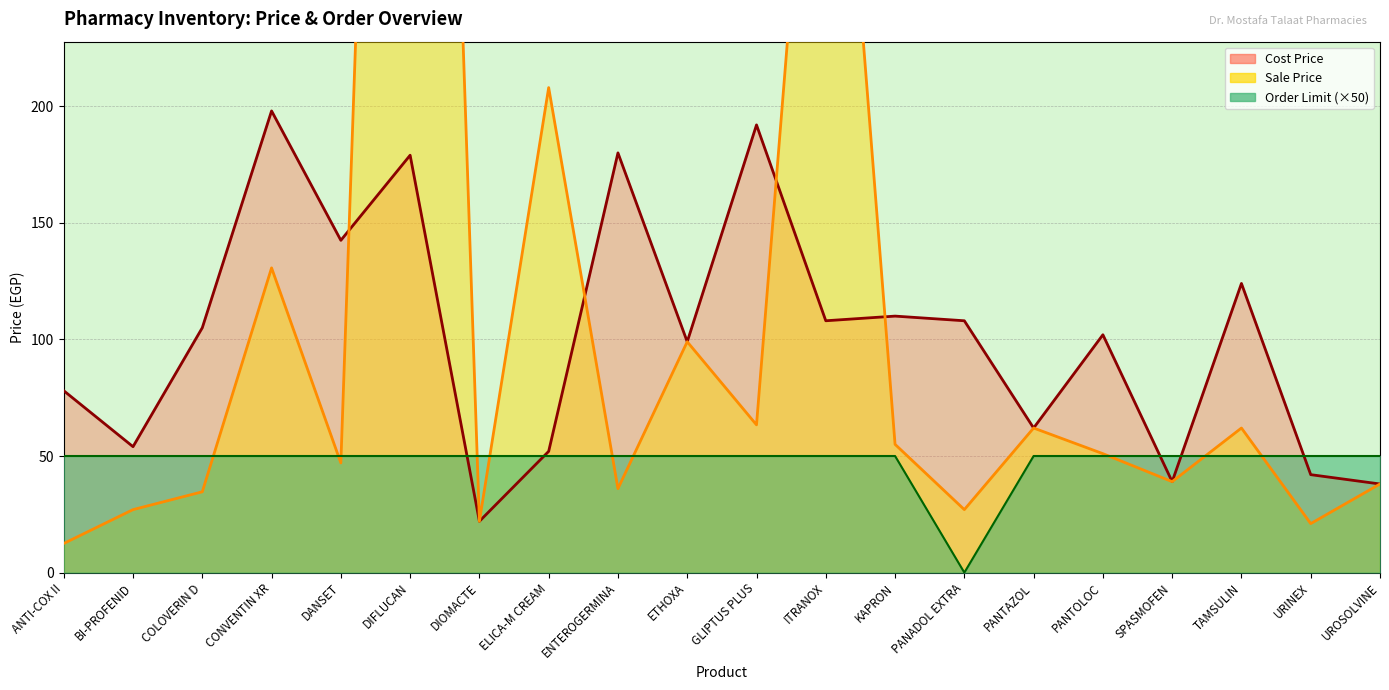

True or false: Cost Price has more than 0 interior local peaks.

True